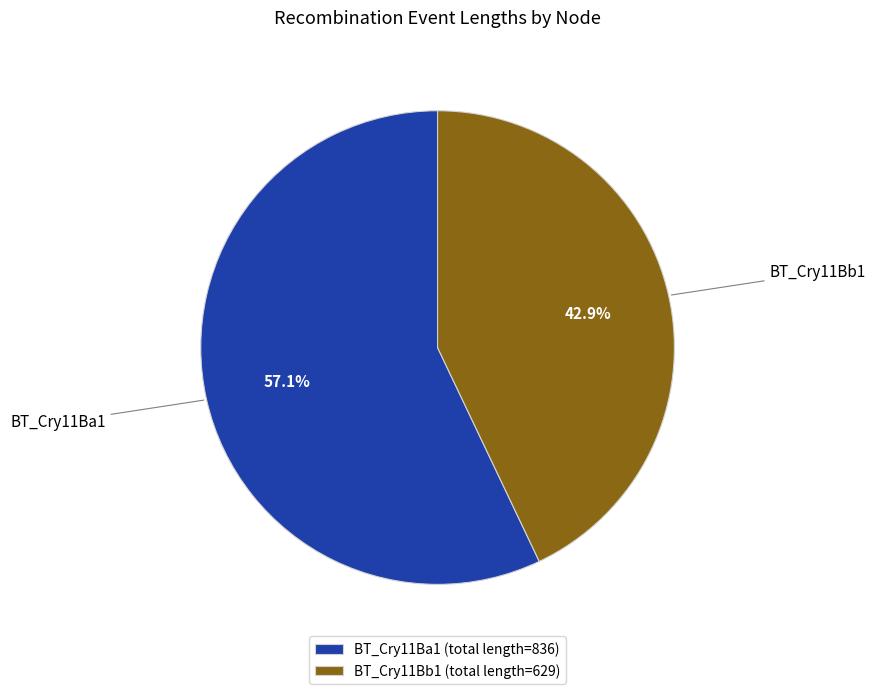

What percentage do BT_Cry11Bb1 (total length=629) and BT_Cry11Ba1 (total length=836) together represent?

100.0%